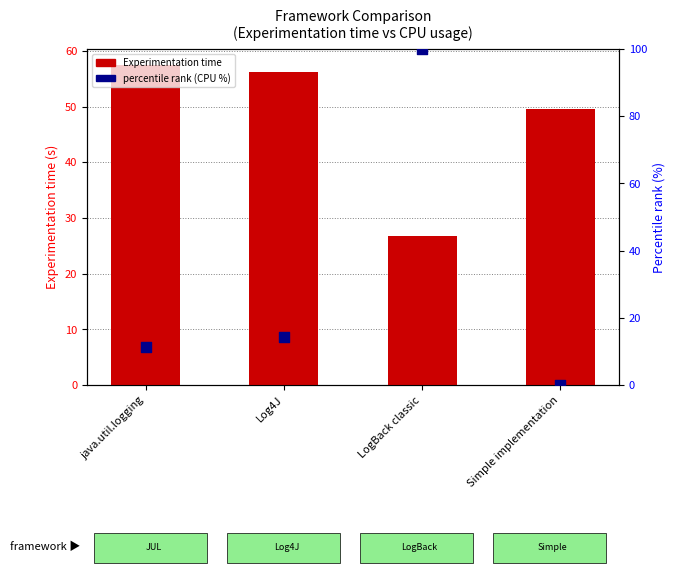

At how many categories does at least one series exceed 33?

4